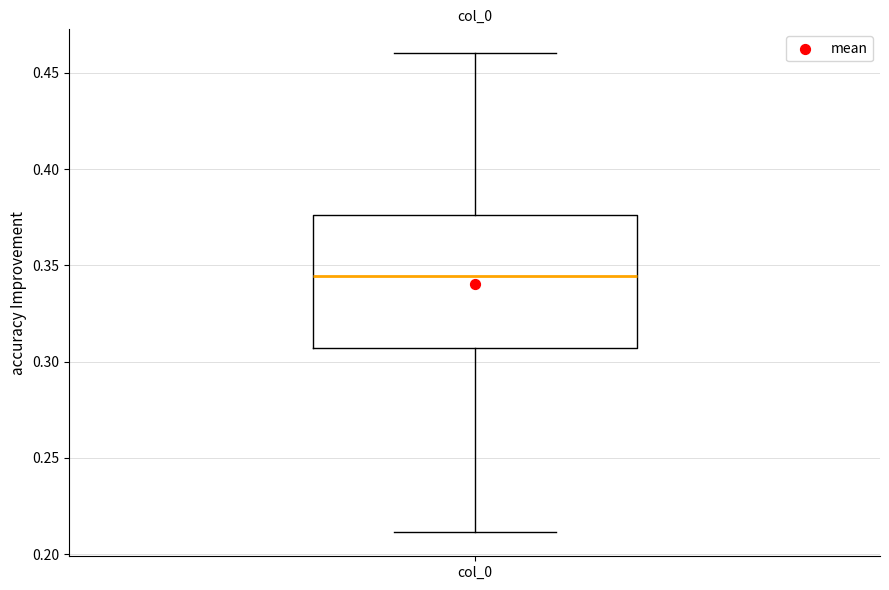

Where is the upper edge of the box for col_0 on the y-axis? The values are not printed on the chart, so give them approximately, as read against the axis.

0.375